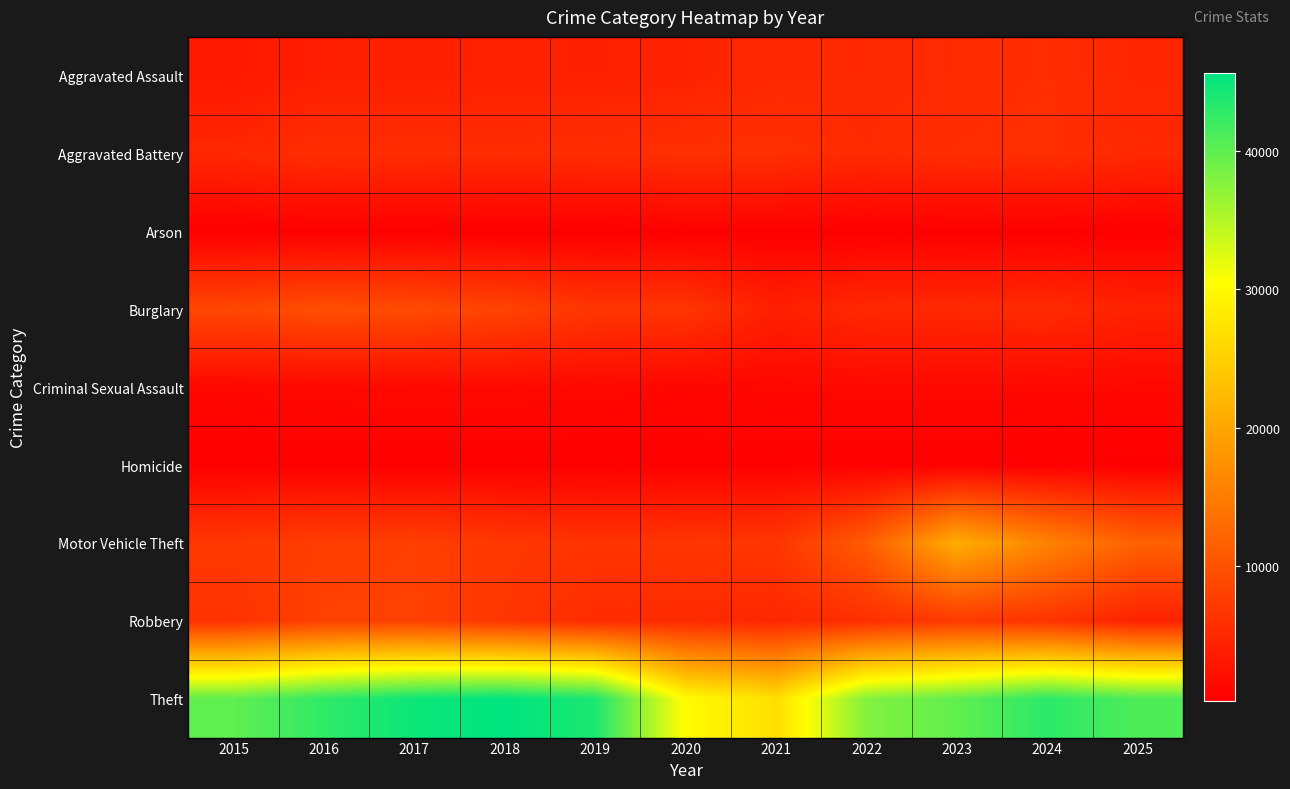

What is the spread (max minus min) of values at 2023?

39449